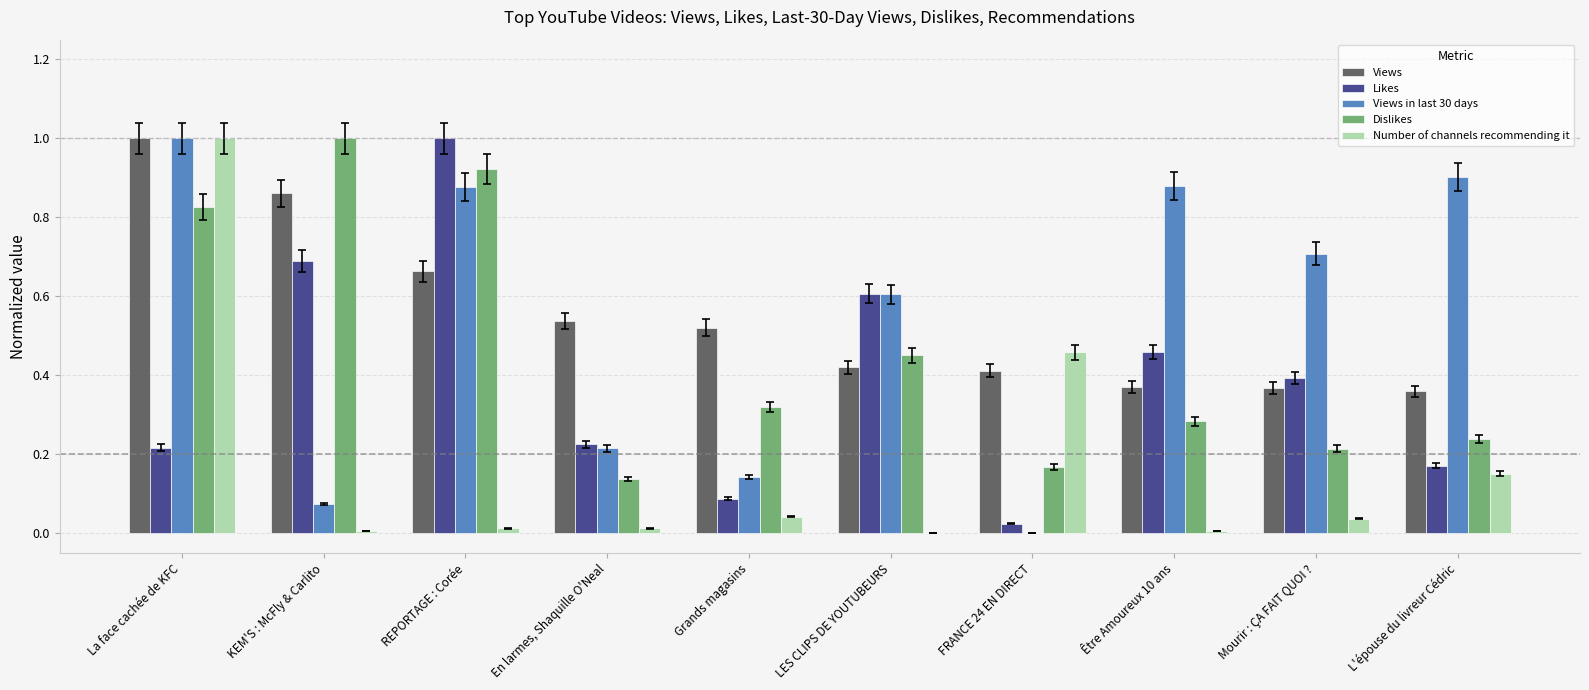

At which category is the sum across all series the highest?

La face cachée de KFC